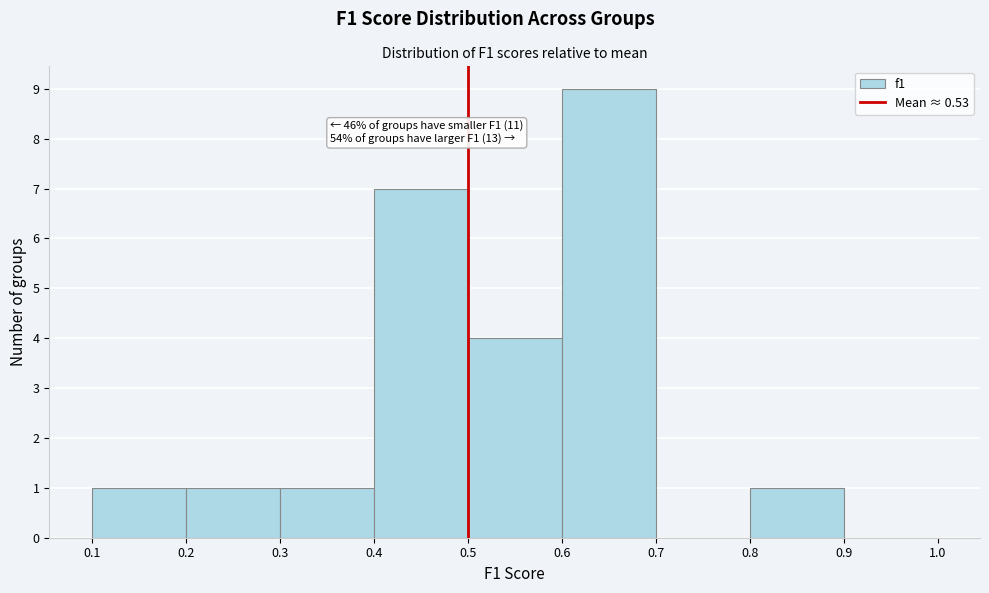

Which range on the x-axis has the tallest bar?

0.6 to 0.7